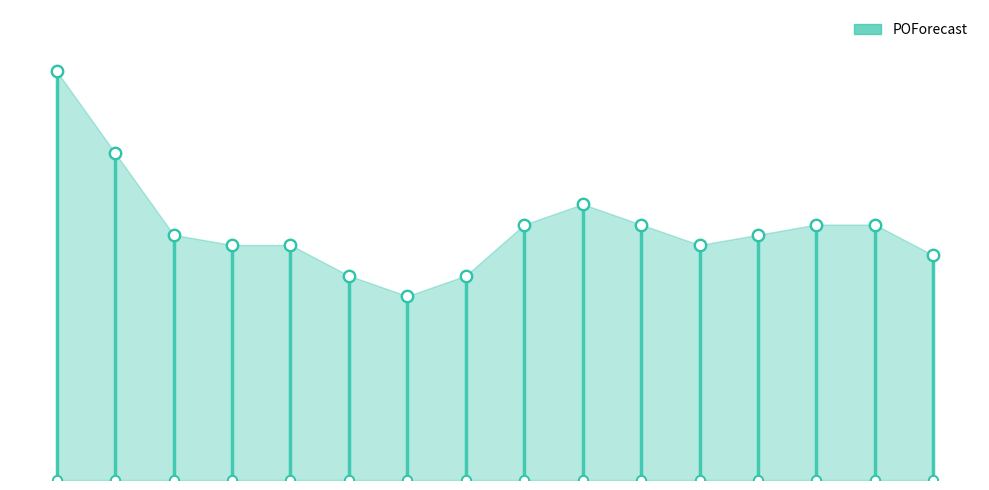

Approximately how many times larger is the value at 2025-05-18 compared to 2025-03-16?

1.2